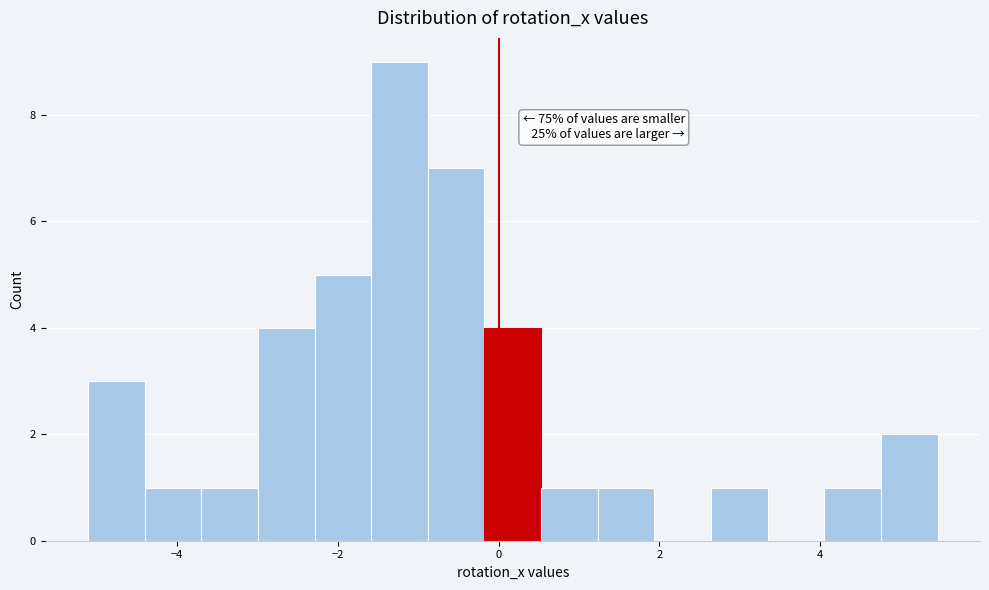

Around what value on the x-axis is the tallest bar? Give the approximate position of its centre, as read against the axis.

-1.2